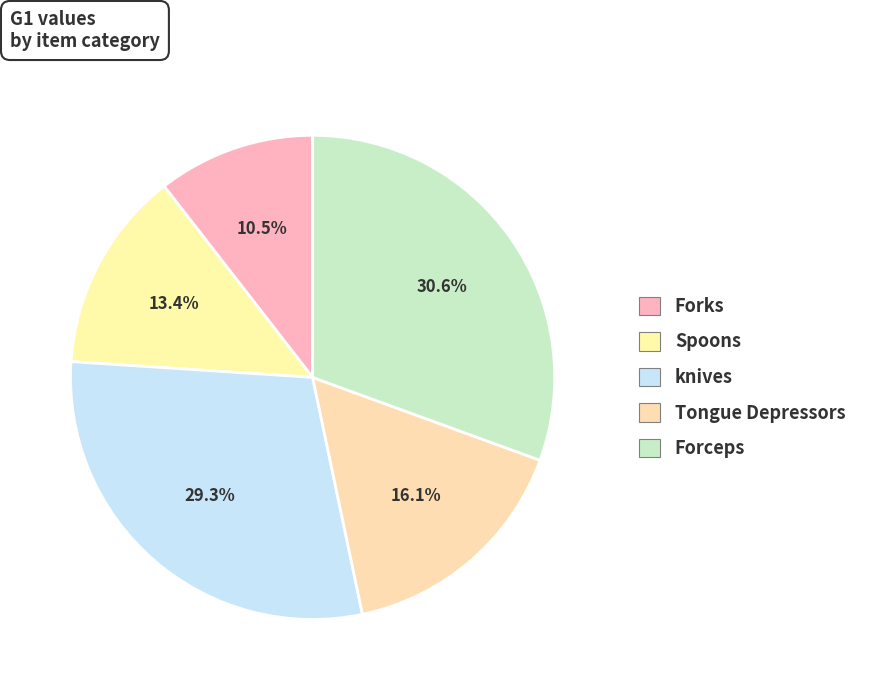

To the nearest percent, what percentage of the pie is knives?

29%